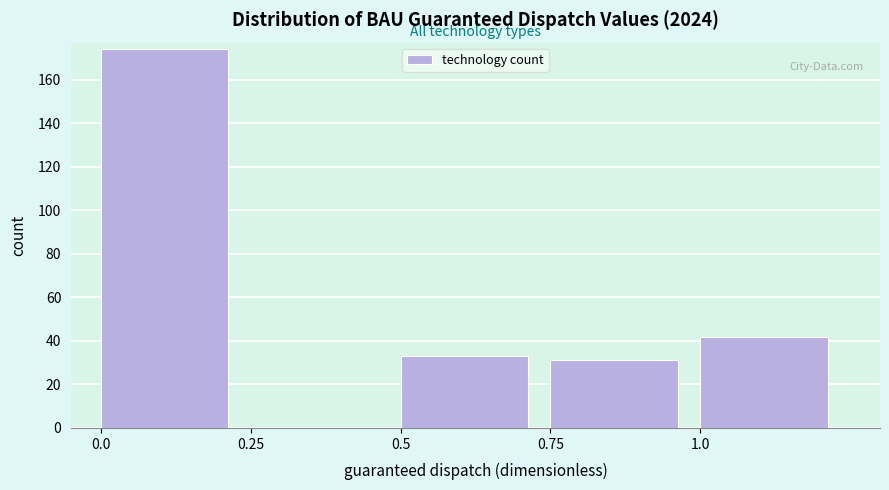

Reading left to right, list every bar in this chart as the range it spans on the x-axis followed by its height. The values are not printed on the chart, so give them approximately, as read against the axis.

0.00 to 0.25: 174
0.25 to 0.50: 0
0.50 to 0.75: 34
0.75 to 1.00: 32
1.00 to 1.25: 42